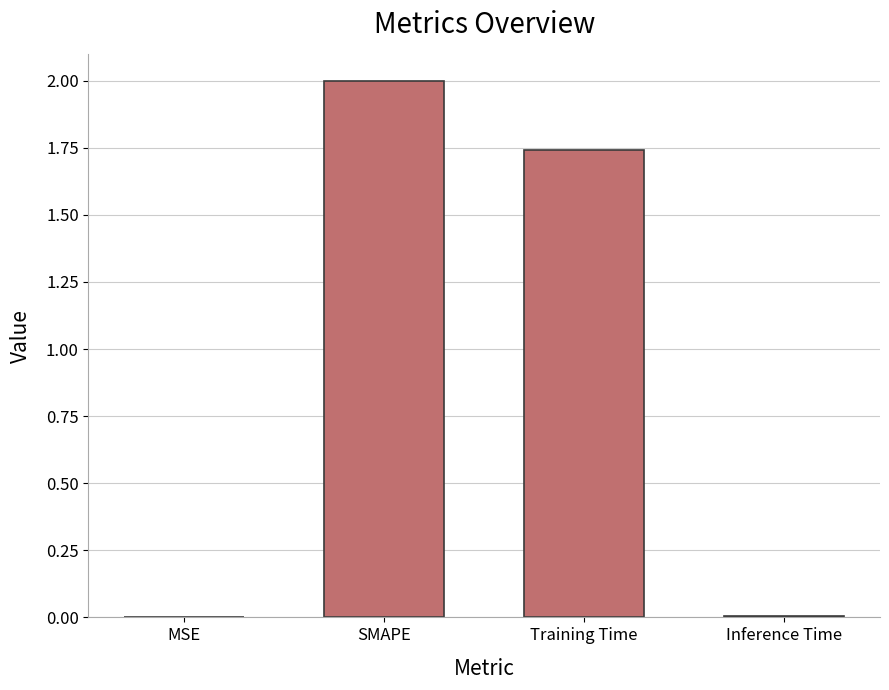

How many data points does each series have?

4